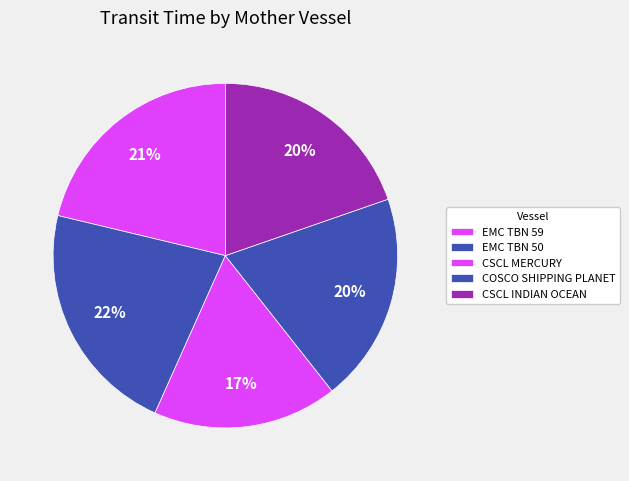

How many slices are in this pie chart?

5